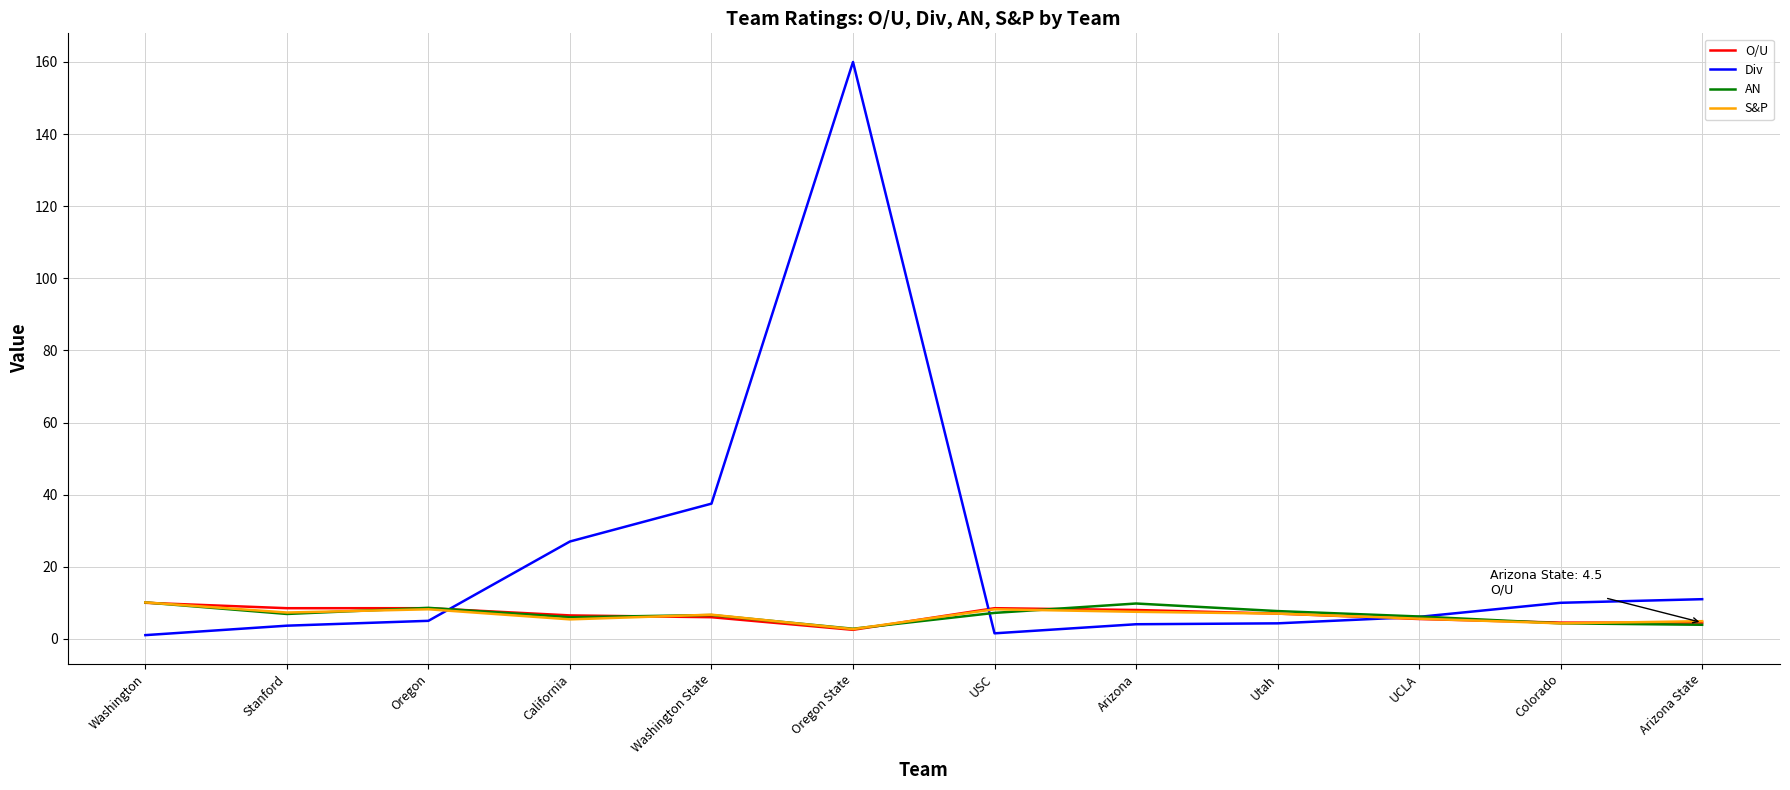

What is the average value of the Div series?

22.6